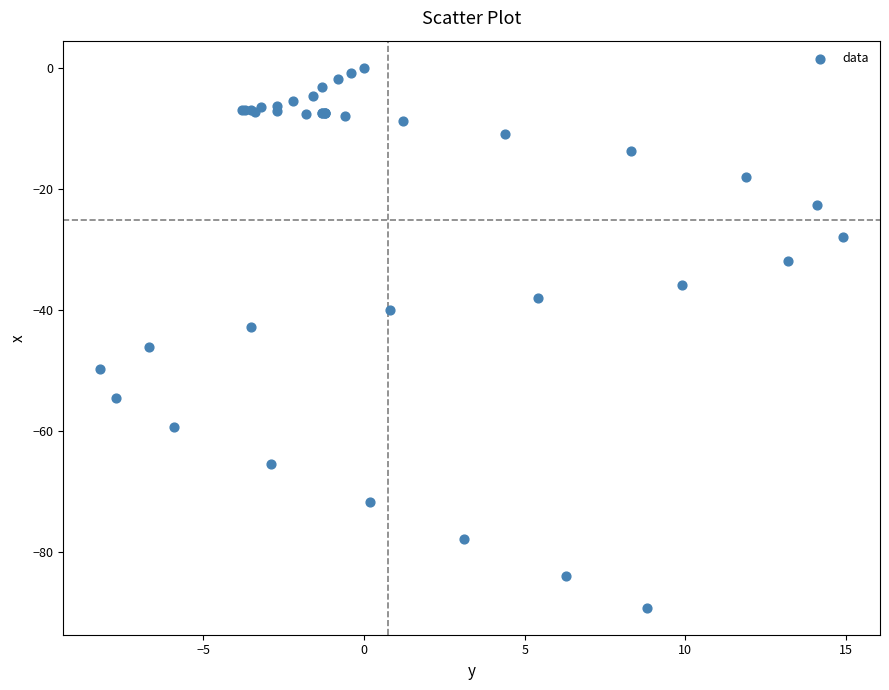

What Y value in the scatter plot is closest to -44?

-42.9